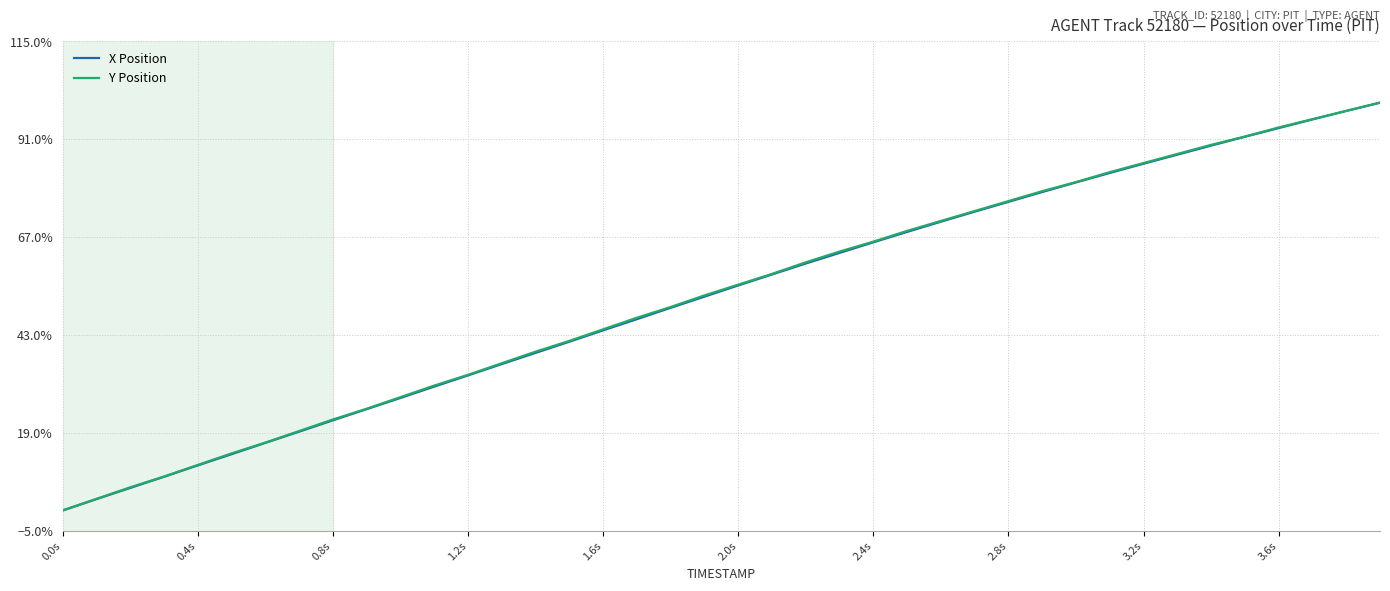

What is the value of the X Position point at the 21st from the left?

0.6